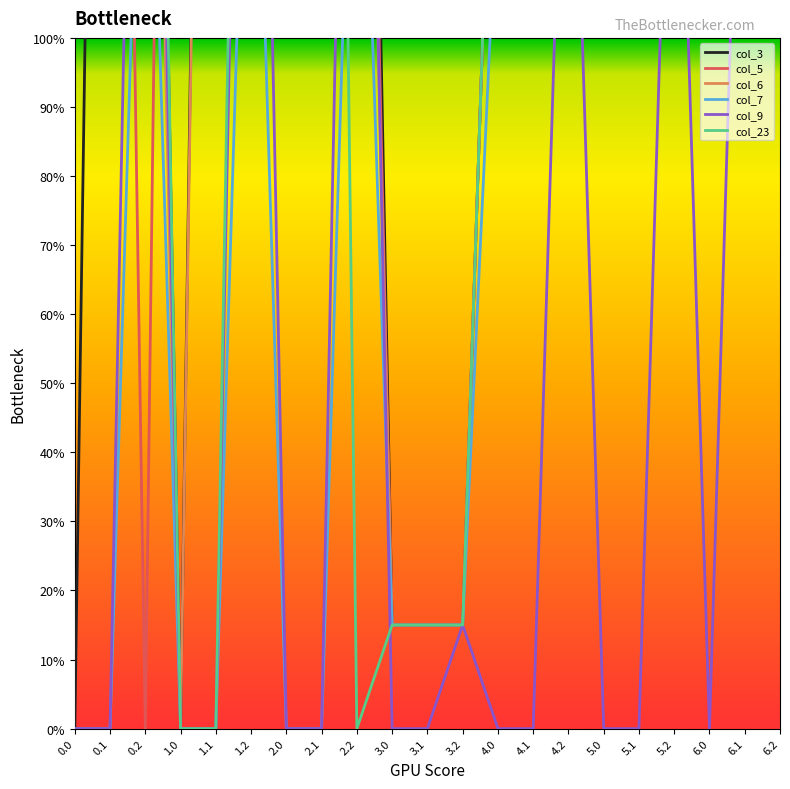

What is the spread (max minus min) of values at 5.1?

166.0